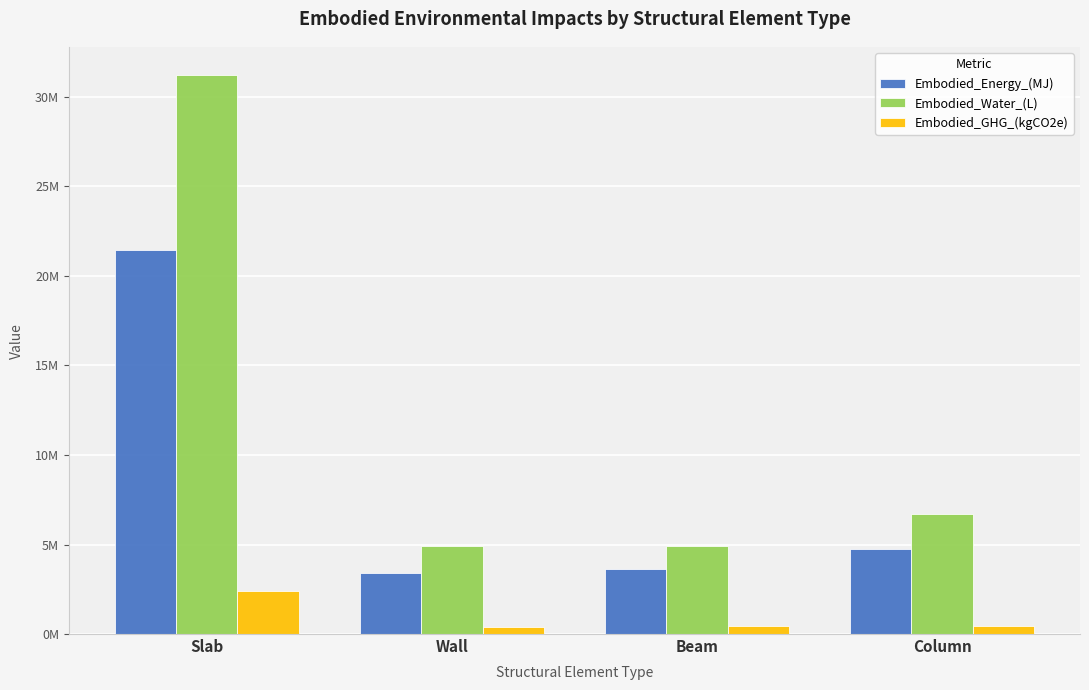

Which series has the largest range (max minus min)?

Embodied_Water_(L)